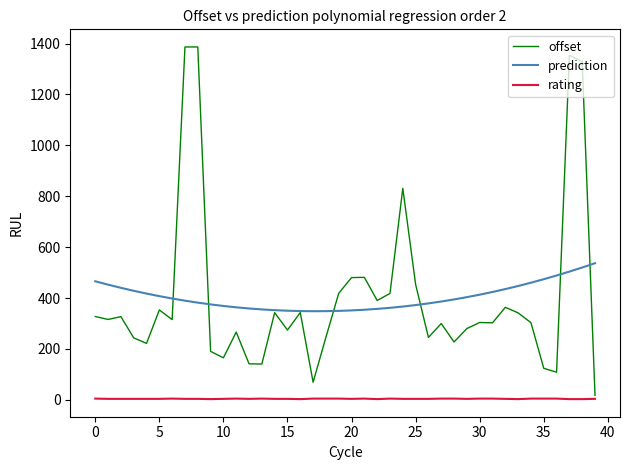

After their last crossing, which series has the higher values: offset or prediction?

prediction